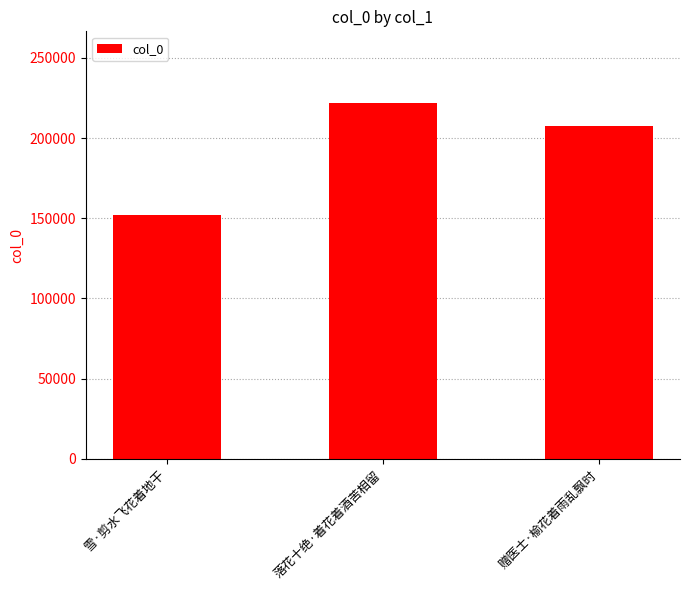

Between 赠医士·榆花着雨乱飘时 and 雪·剪水飞花着地干, which is larger?

赠医士·榆花着雨乱飘时